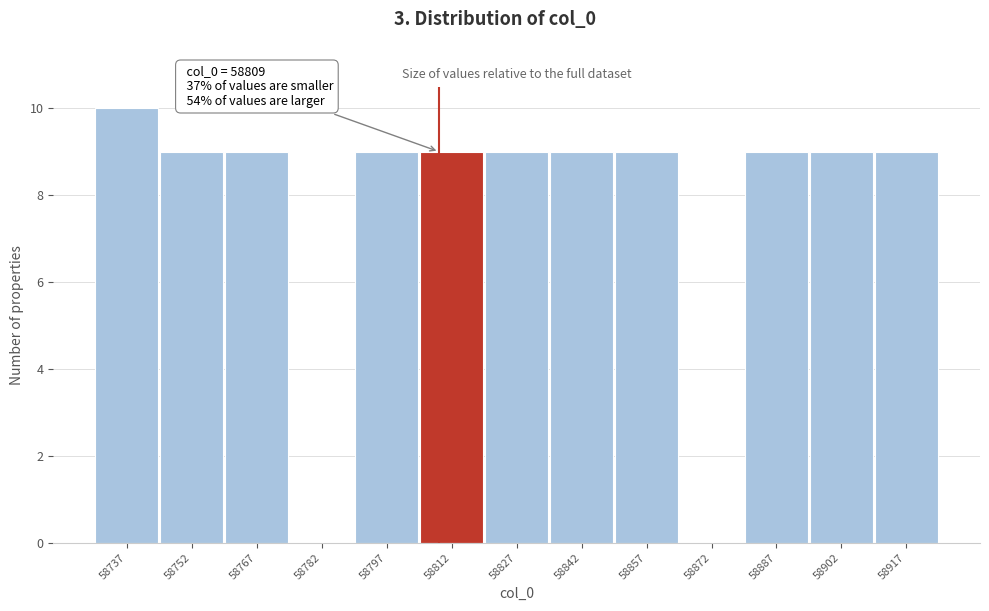

Over which range of the x-axis is the bar tallest?

58730 to 58744